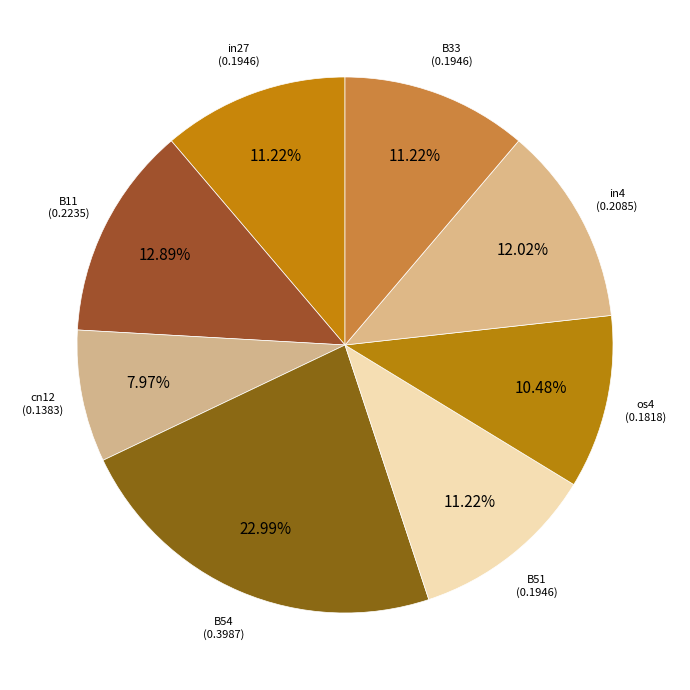

Count the number of slices in the pie.

8